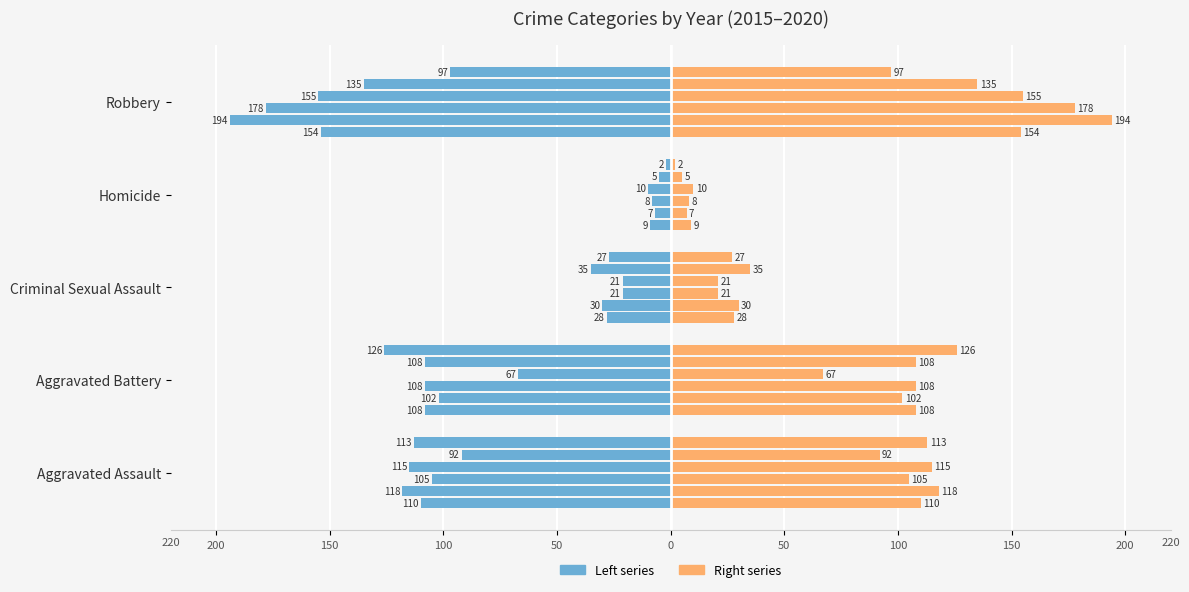

The value of 2015 (right) at Criminal Sexual Assault is 44. True or false?

False